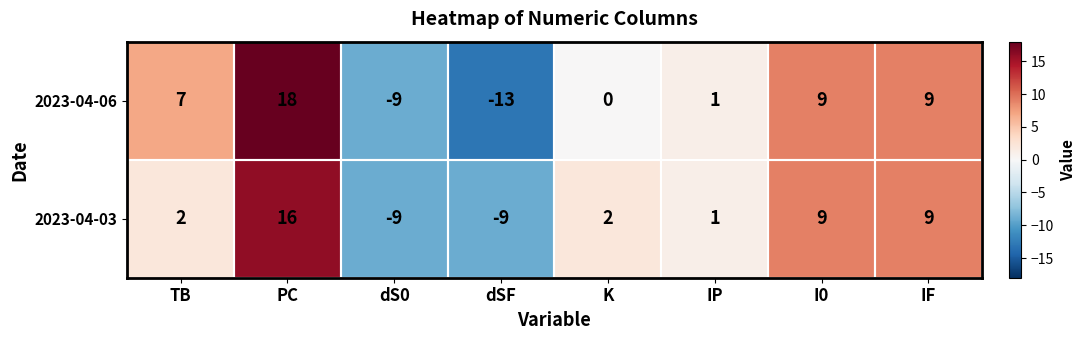

Which series has the largest total across all categories?

2023-04-06